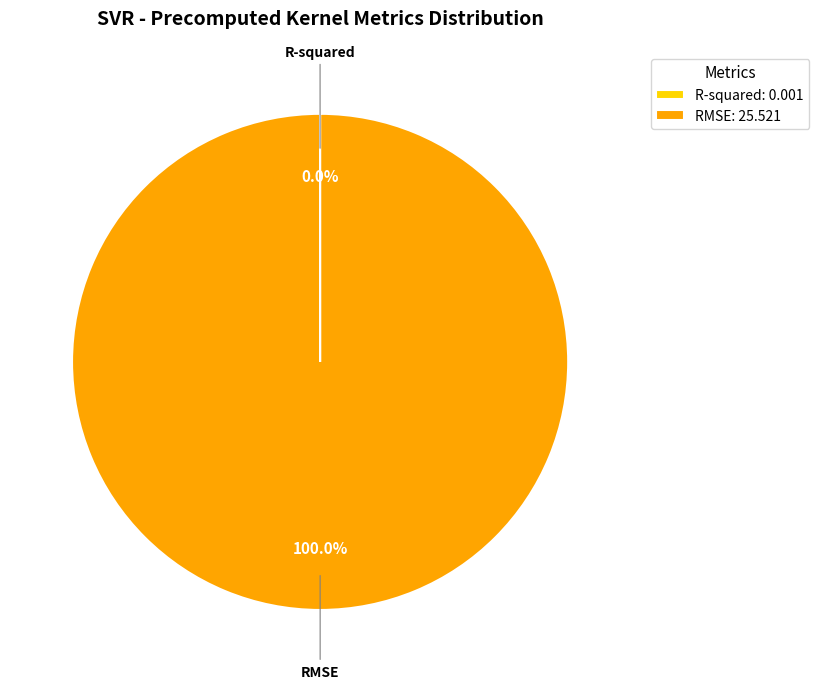

Is there a majority slice in this chart?

Yes